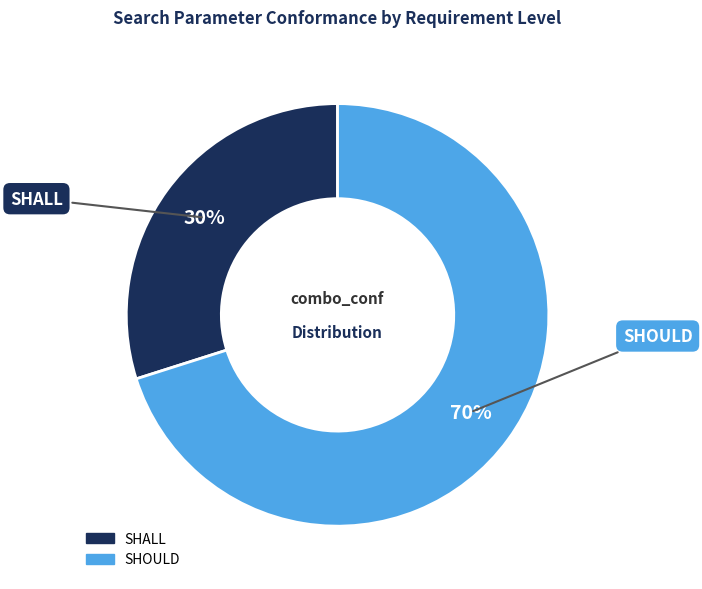

Combined, do SHALL and SHOULD account for over 50%?

Yes